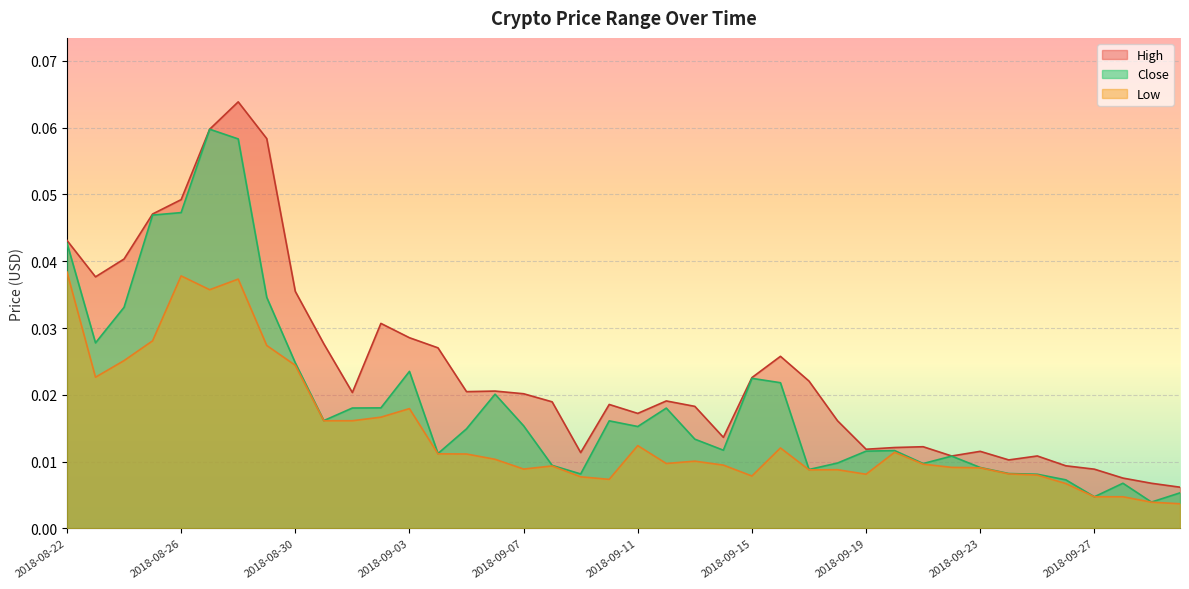

Which series changed the most between 2018-09-06 and 2018-09-25?

Close